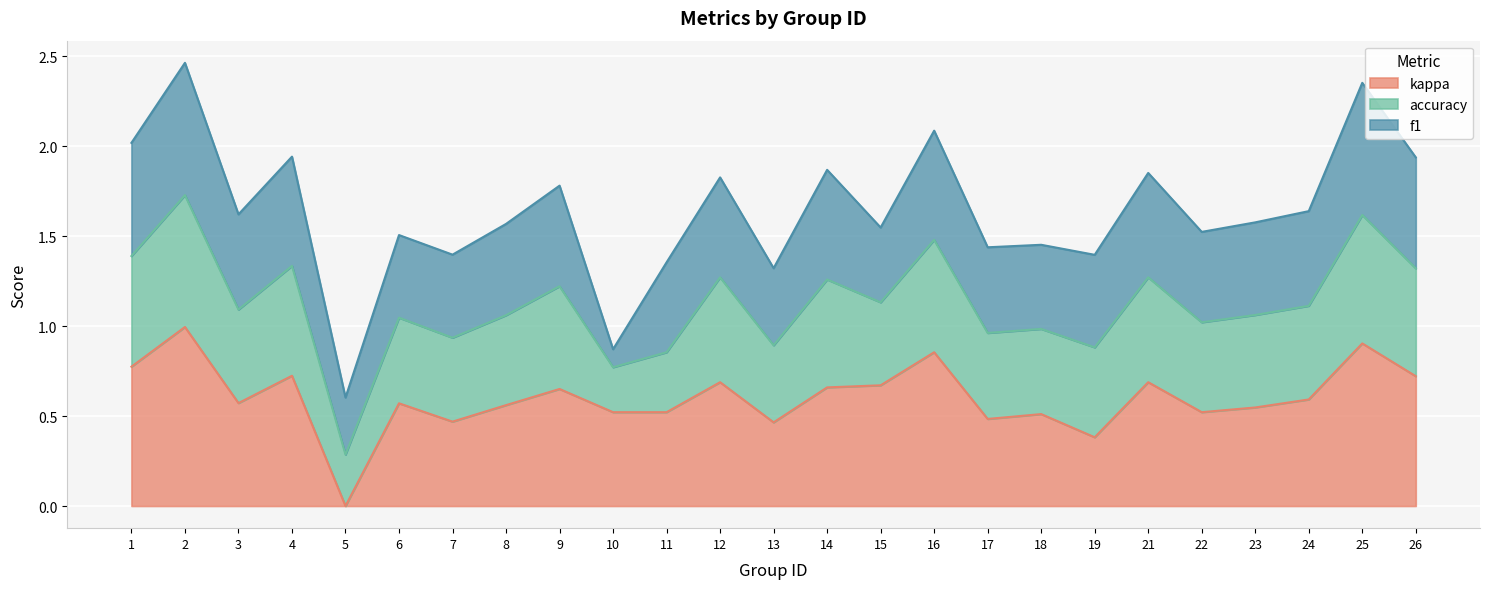

The kappa series shows 0.7 at 22. True or false?

False